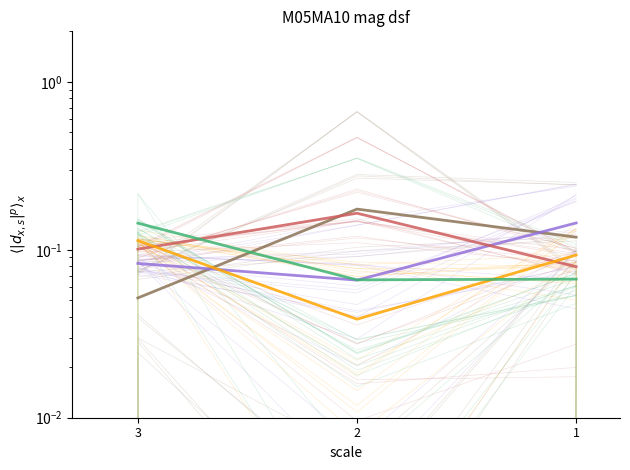

What is the difference between the maximum and second lowest values in the group_0 series?

0.1